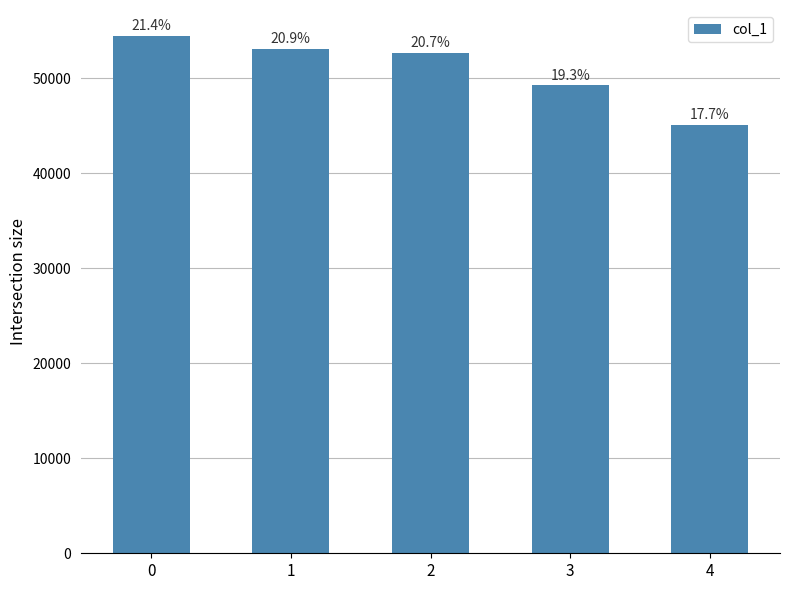

Are the bars horizontal?

No